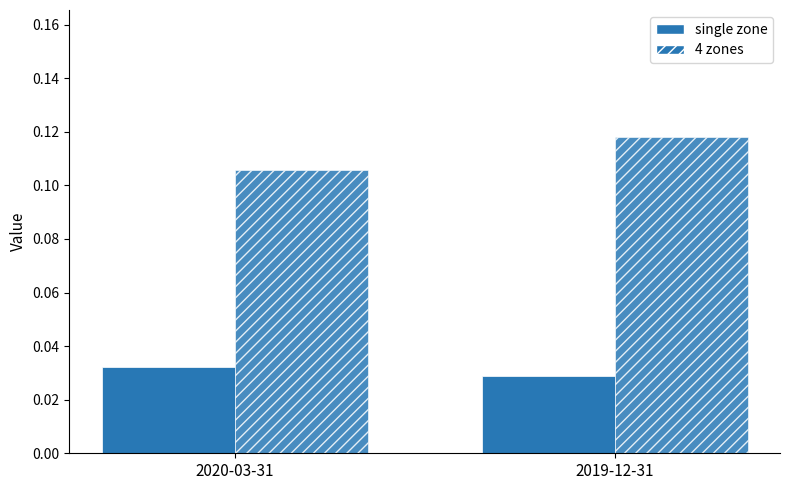

Which series has the widest spread of values?

4 zones